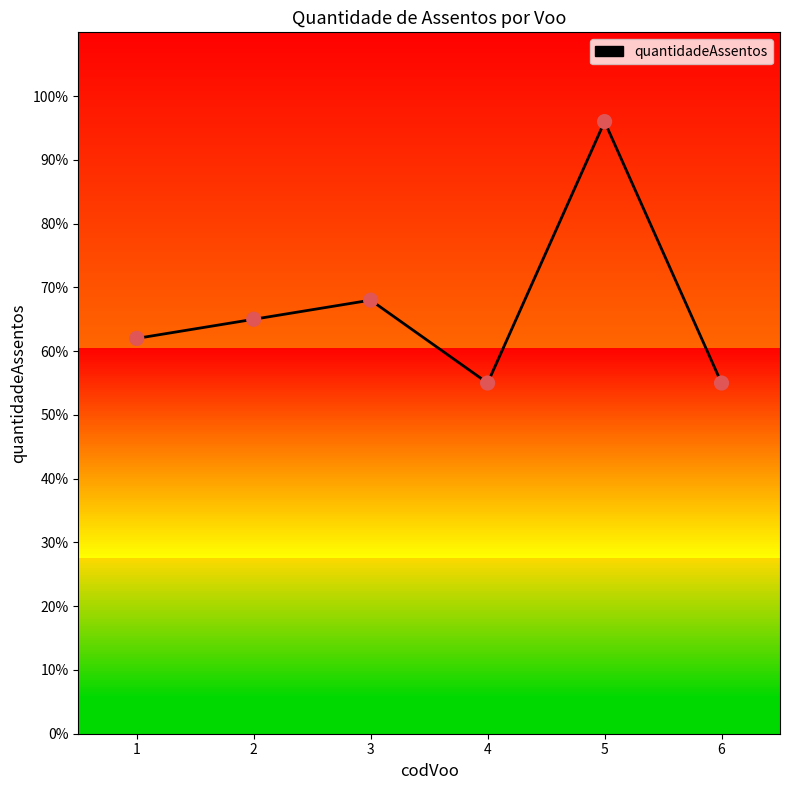

What is the change in value from 1 to 3?

+6